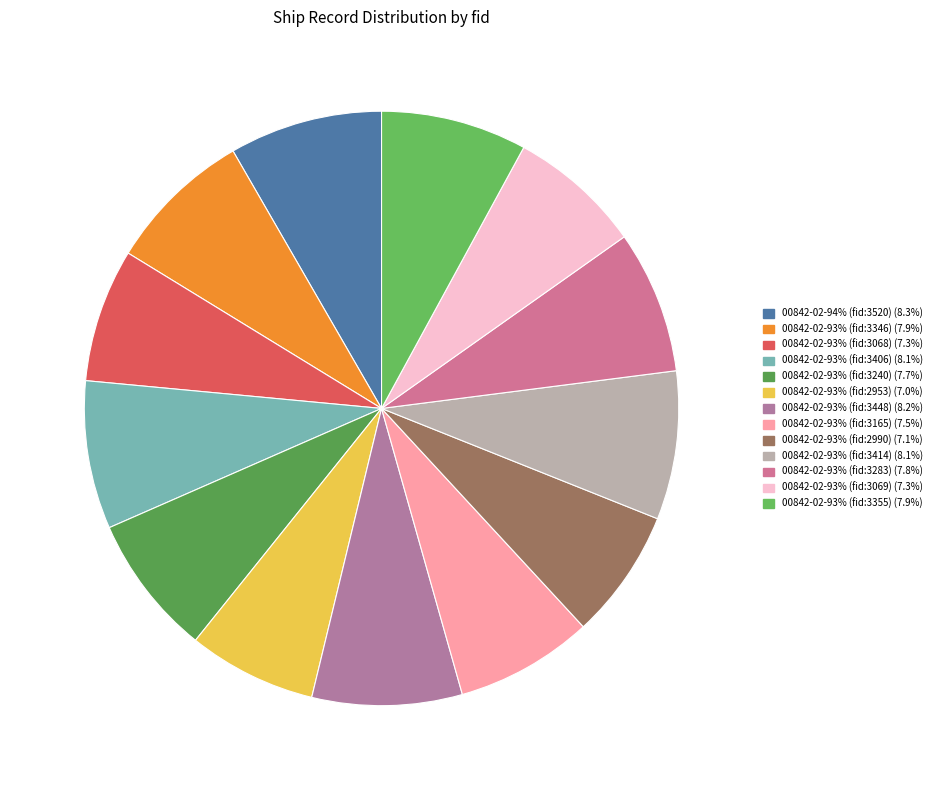

Which category has the biggest portion of the pie?

00842-02-94% (fid:3520)